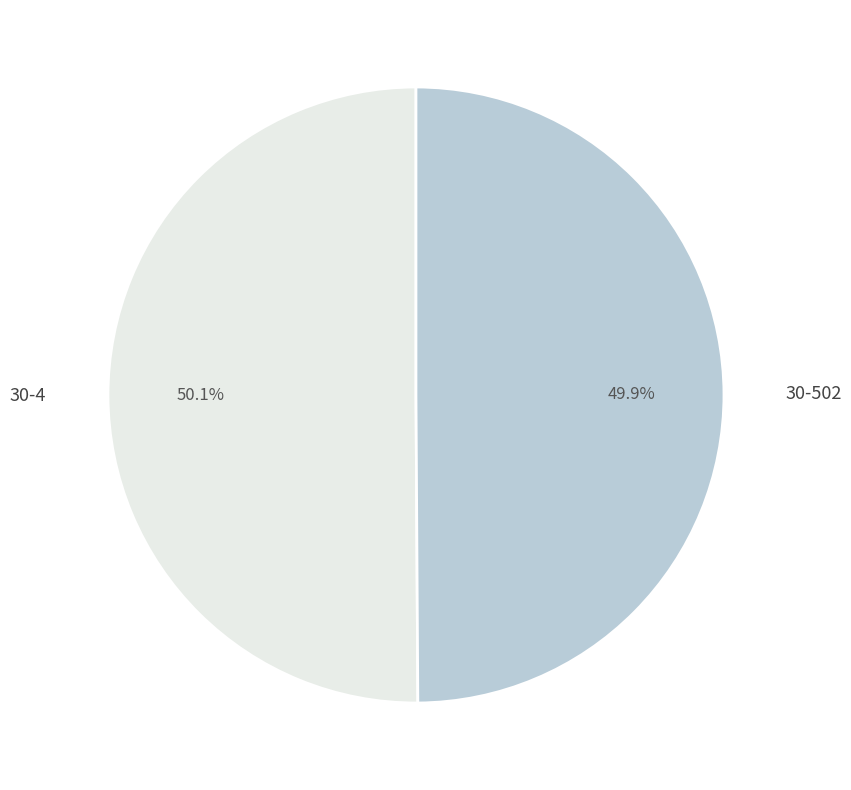

Is there a majority slice in this chart?

Yes